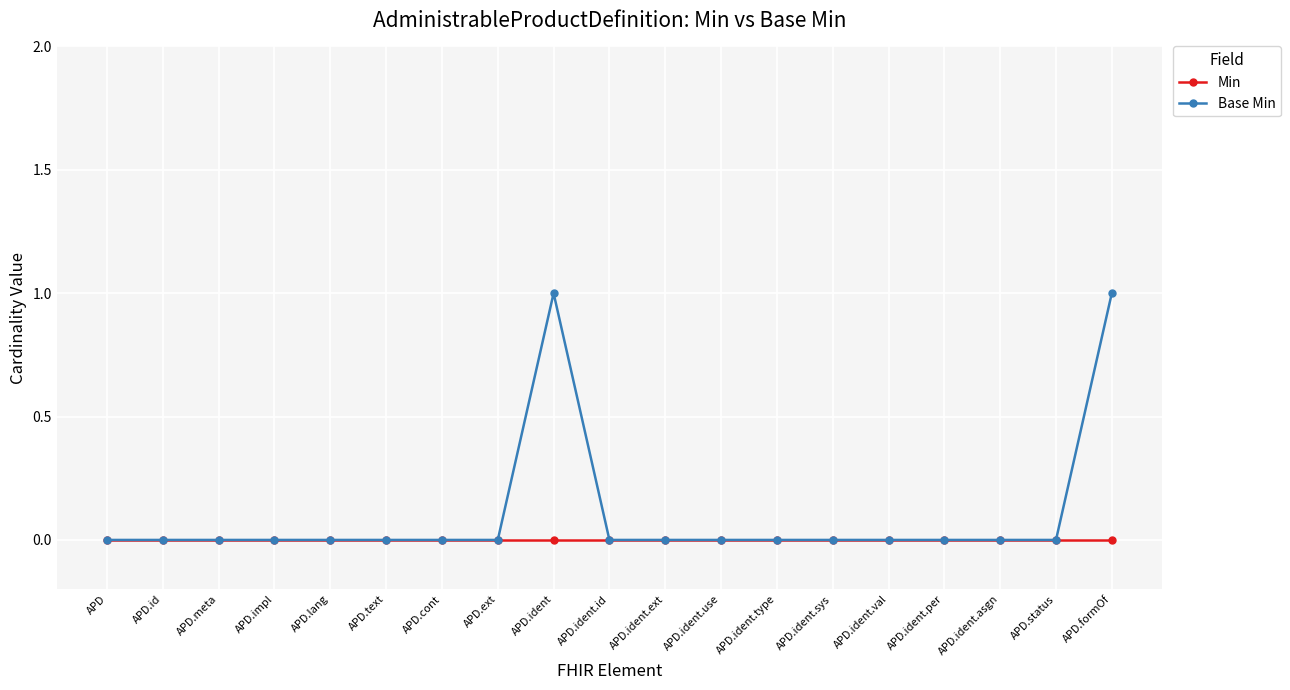

The value of Min at APD.ident.asgn is 0. True or false?

True